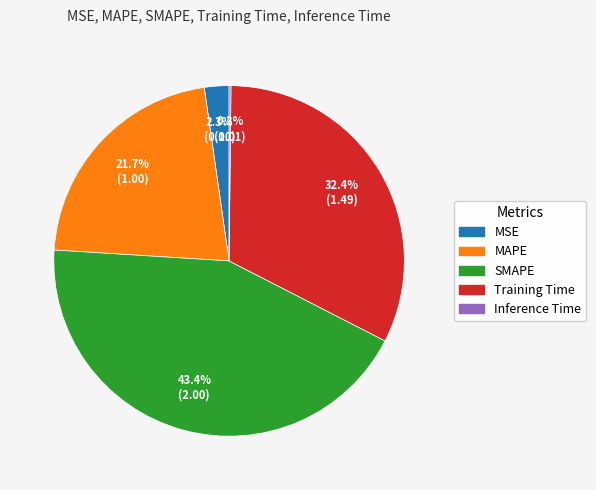

Which has a higher value, SMAPE or MAPE?

SMAPE